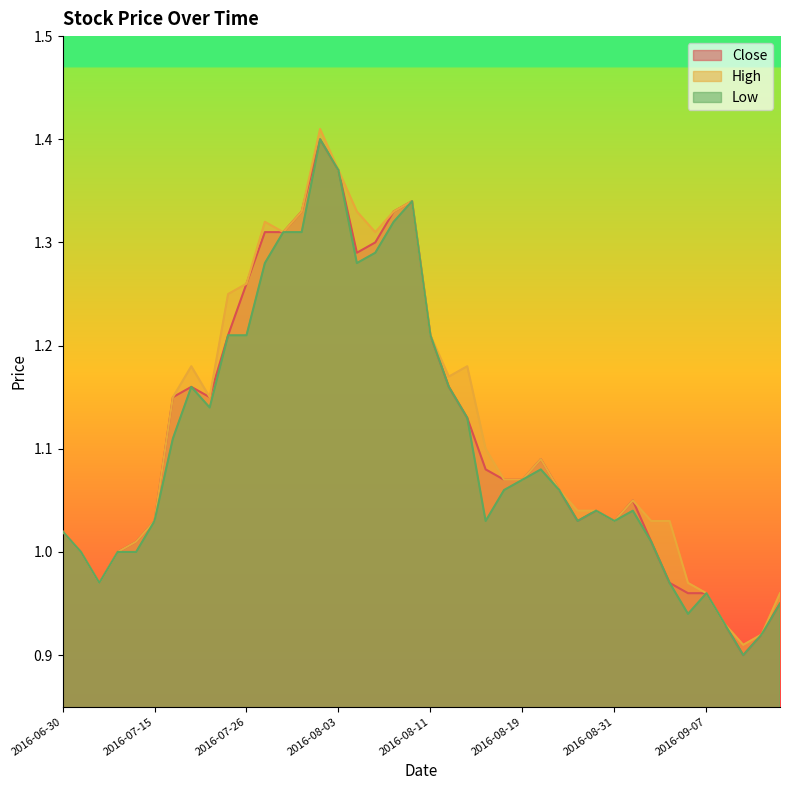

True or false: Low and Close cross at least once.

False